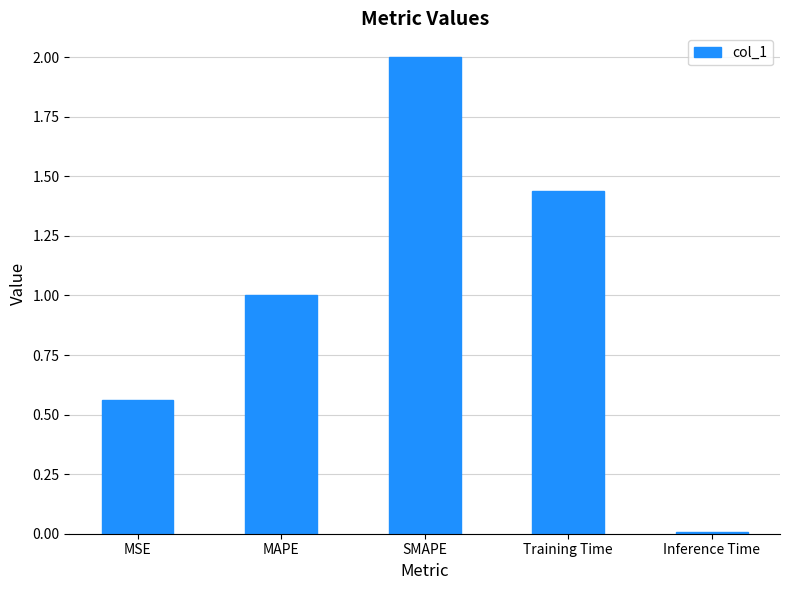

What is the sum of the values at Inference Time and MAPE?

1.0